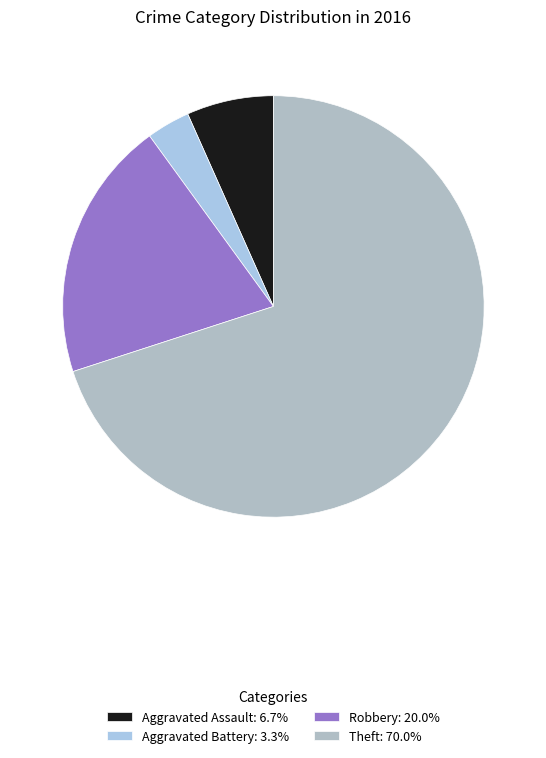

What is the smallest slice in the pie chart?

Aggravated Battery